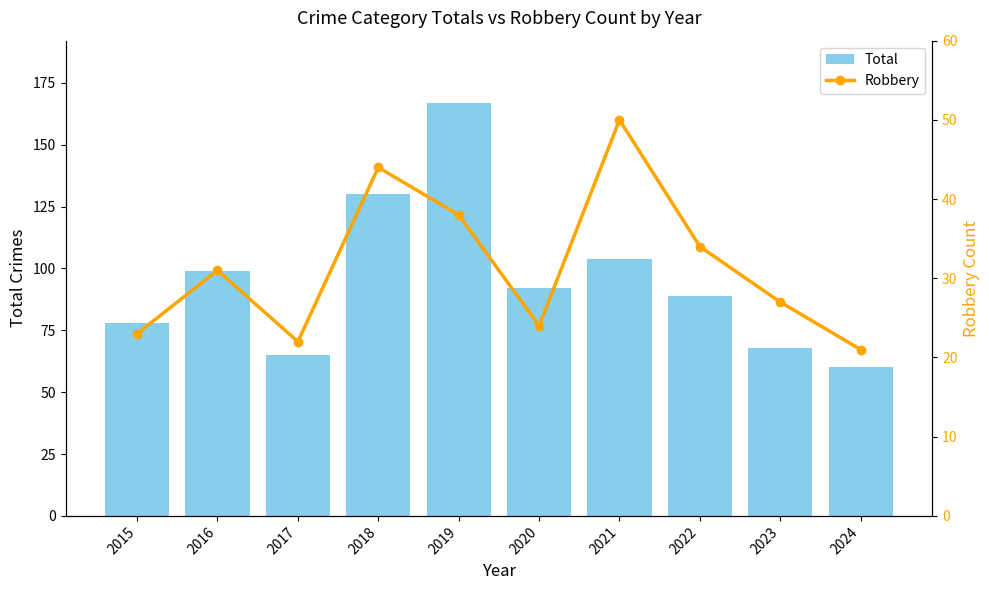

Rank the series by their maximum value, from lowest to highest.

Robbery, Total